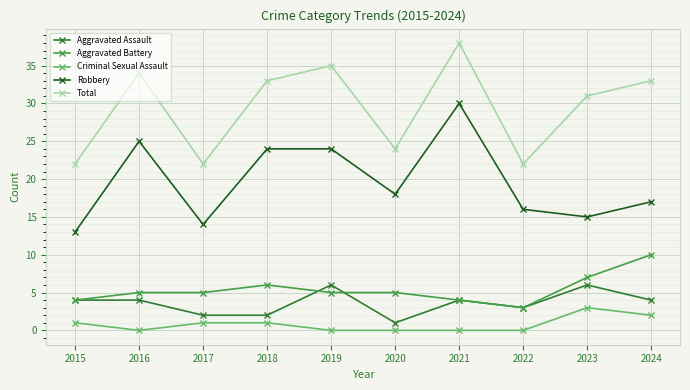

What is the maximum value for Aggravated Assault?

6